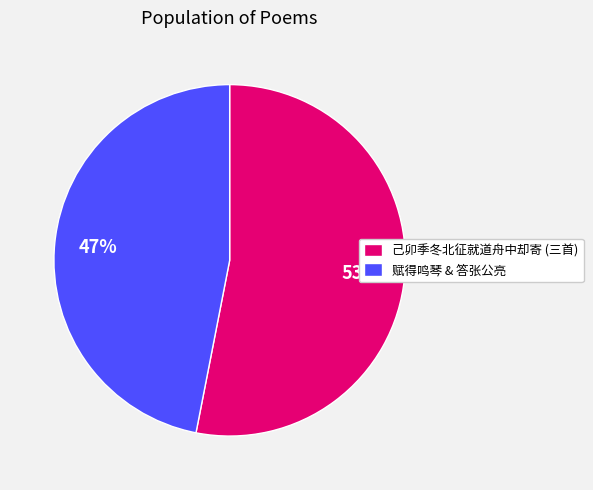

Which category has the biggest portion of the pie?

己卯季冬北征就道舟中却寄 (三首)